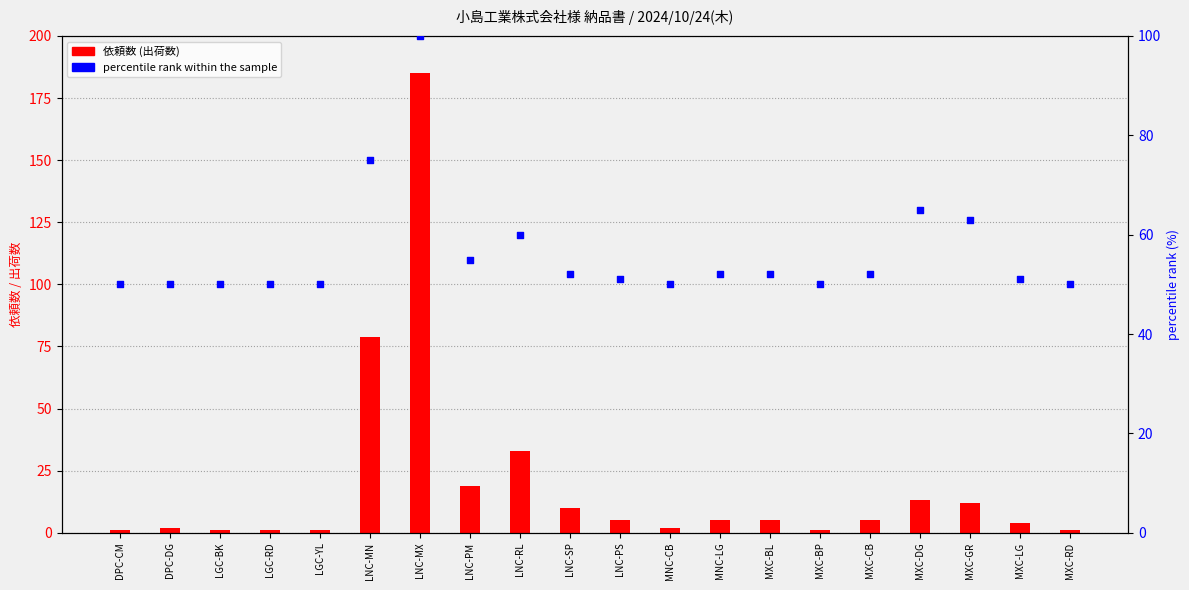

What are all the series names shown in the legend?

依頼数 (出荷数), percentile rank within the sample